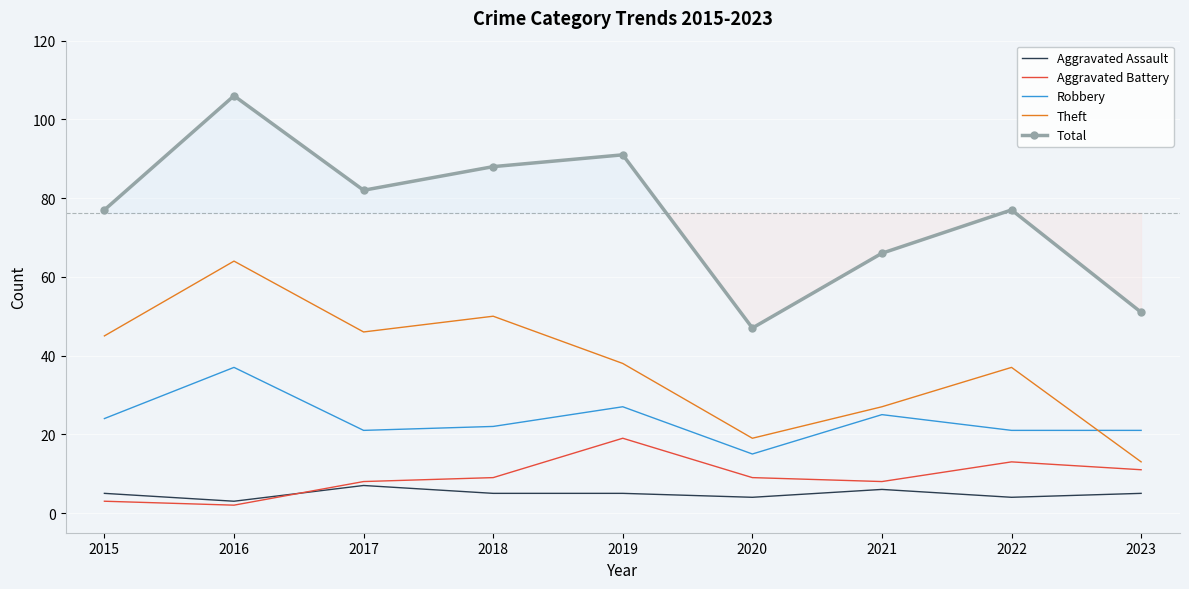

What are all the series names shown in the legend?

Aggravated Assault, Aggravated Battery, Robbery, Theft, Total